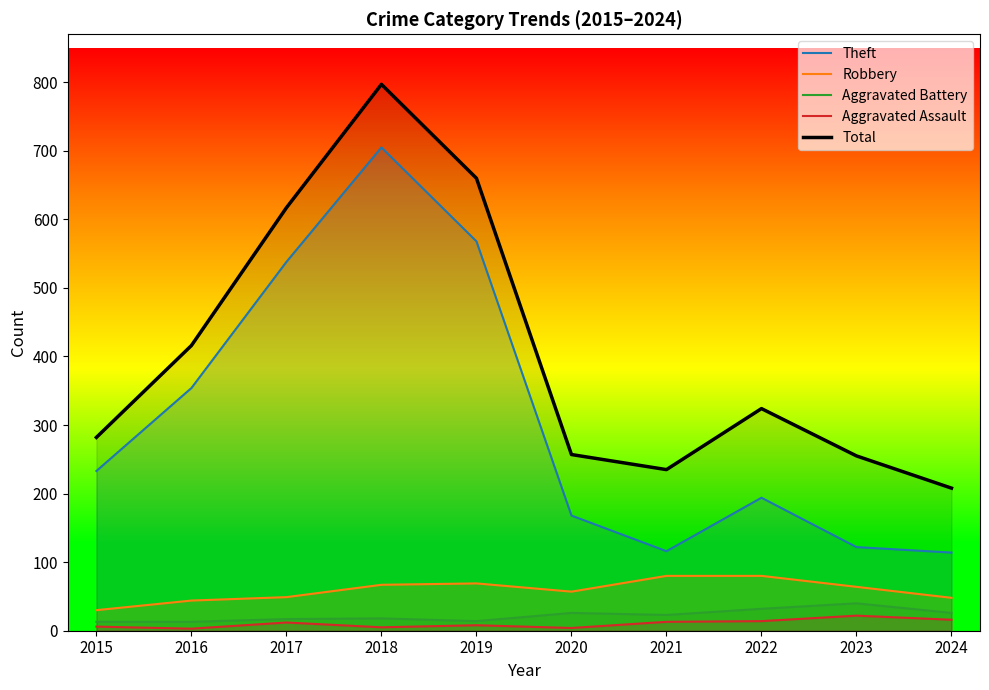

What is the value of the Total point at the 3rd from the left?

617